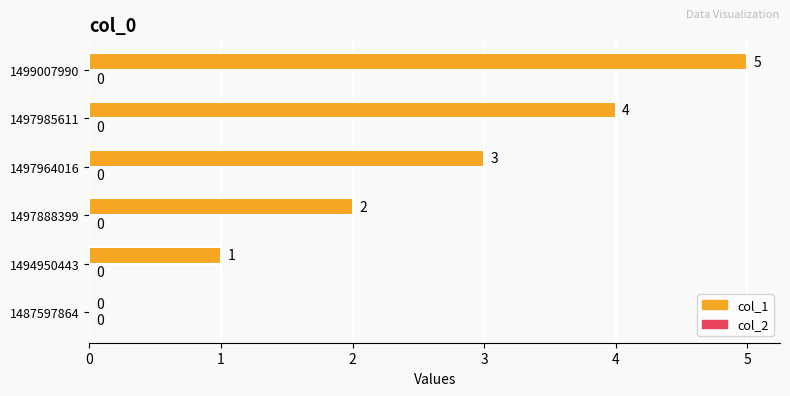

What is the sum of the values at 1487597864 and 1497964016?

3